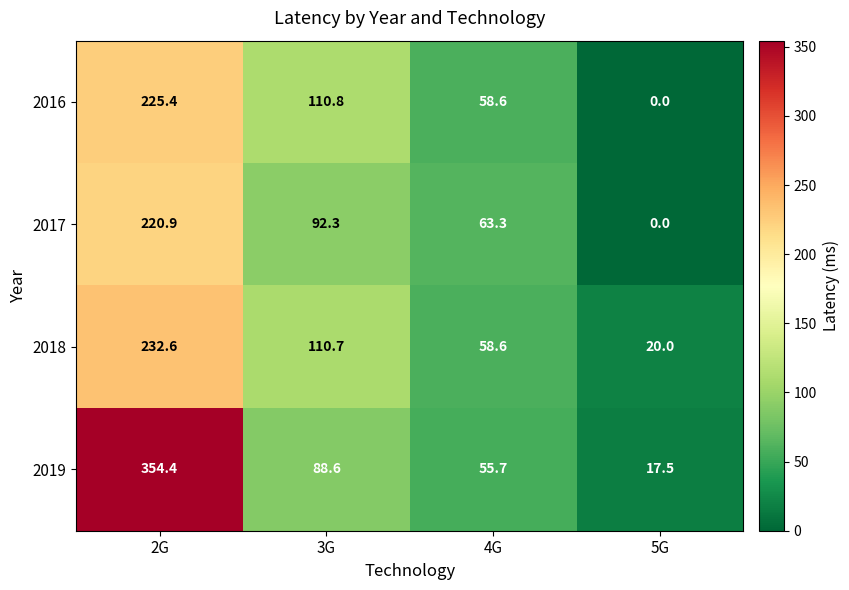

Count the number of data series in this chart.

4